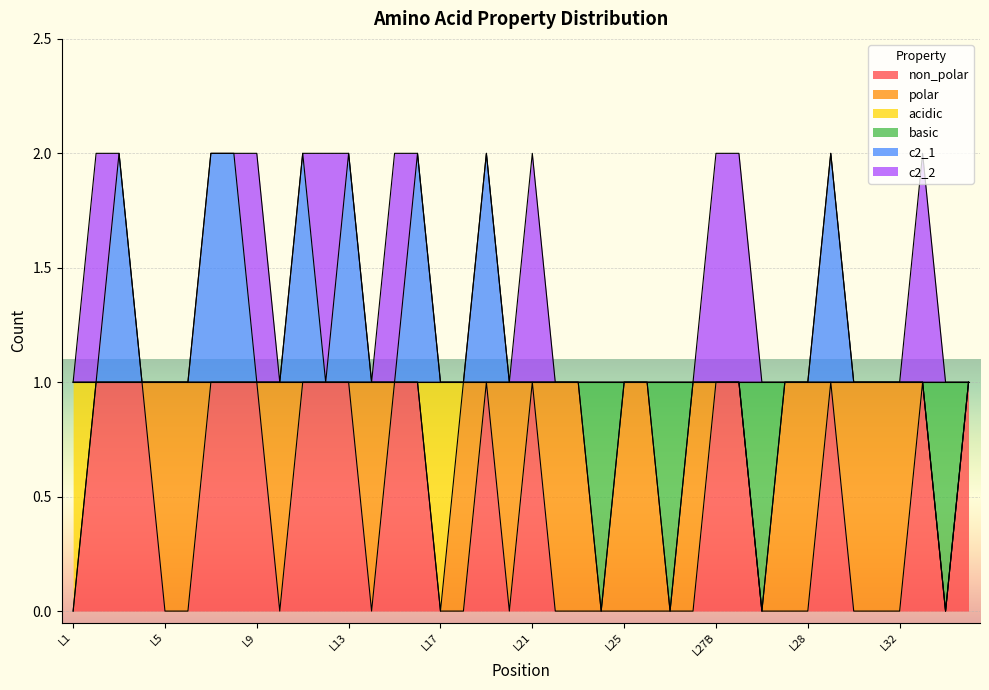

What are all the series names shown in the legend?

non_polar, polar, acidic, basic, c2_1, c2_2